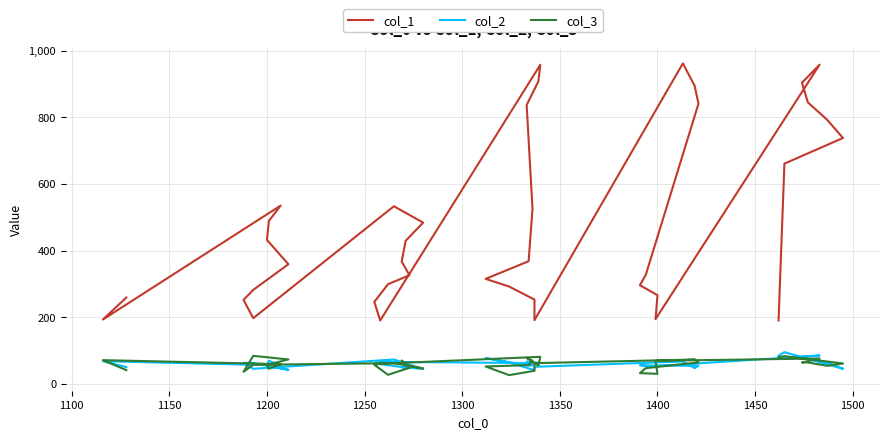

Reading right to left, list all the values displayed in this chart.

col_1: 259	193	535	489	432	359	282	252	197	533	484	429	367	326	299	246	190	958	908	837	525	368	315	292	253	191	962	895	841	327	296	266	194	958	904	845	792	738	661	190
col_2: 50	68	55	69	53	42	63	63	45	73	44	50	50	47	56	61	66	62	63	67	55	55	77	64	41	51	67	47	54	55	56	50	53	85	81	73	64	45	95	84
col_3: 41	71	59	45	57	73	84	36	57	62	46	56	70	48	27	57	60	81	55	78	69	56	52	26	39	62	72	74	64	47	32	30	69	76	64	64	54	61	83	80